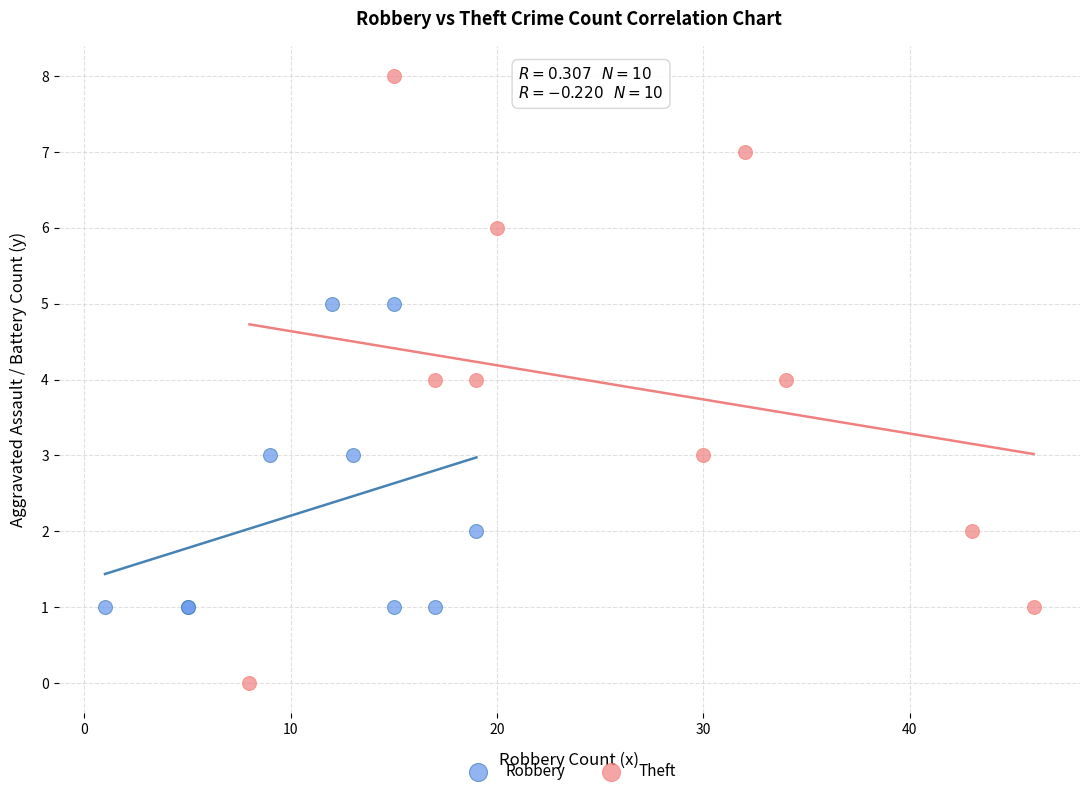

Which series contains the highest Y value?

Theft